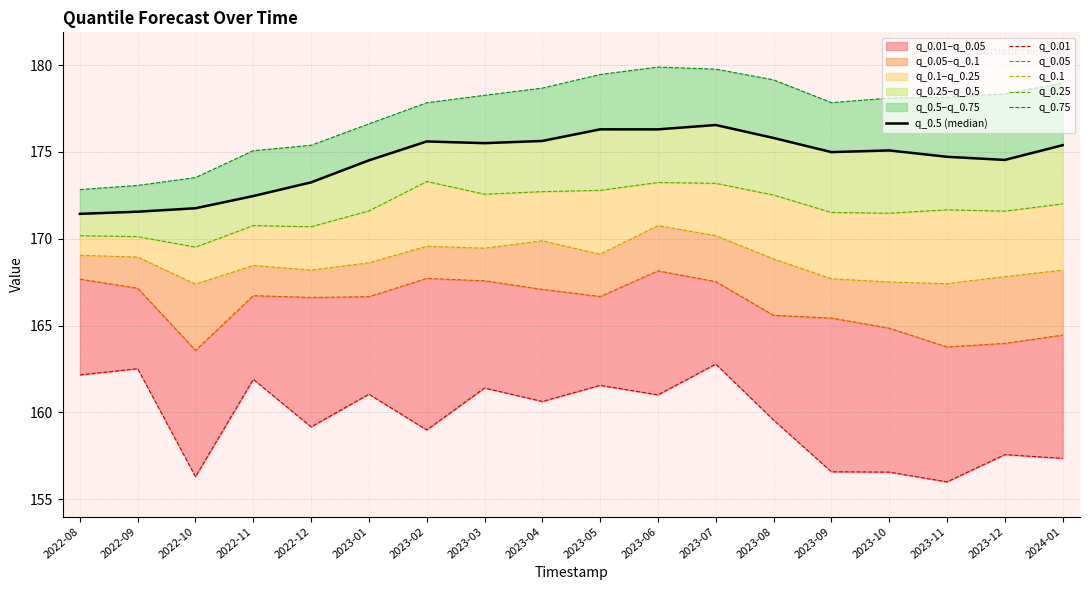

Which has a higher value, 2022-08 or 2023-07?

2023-07